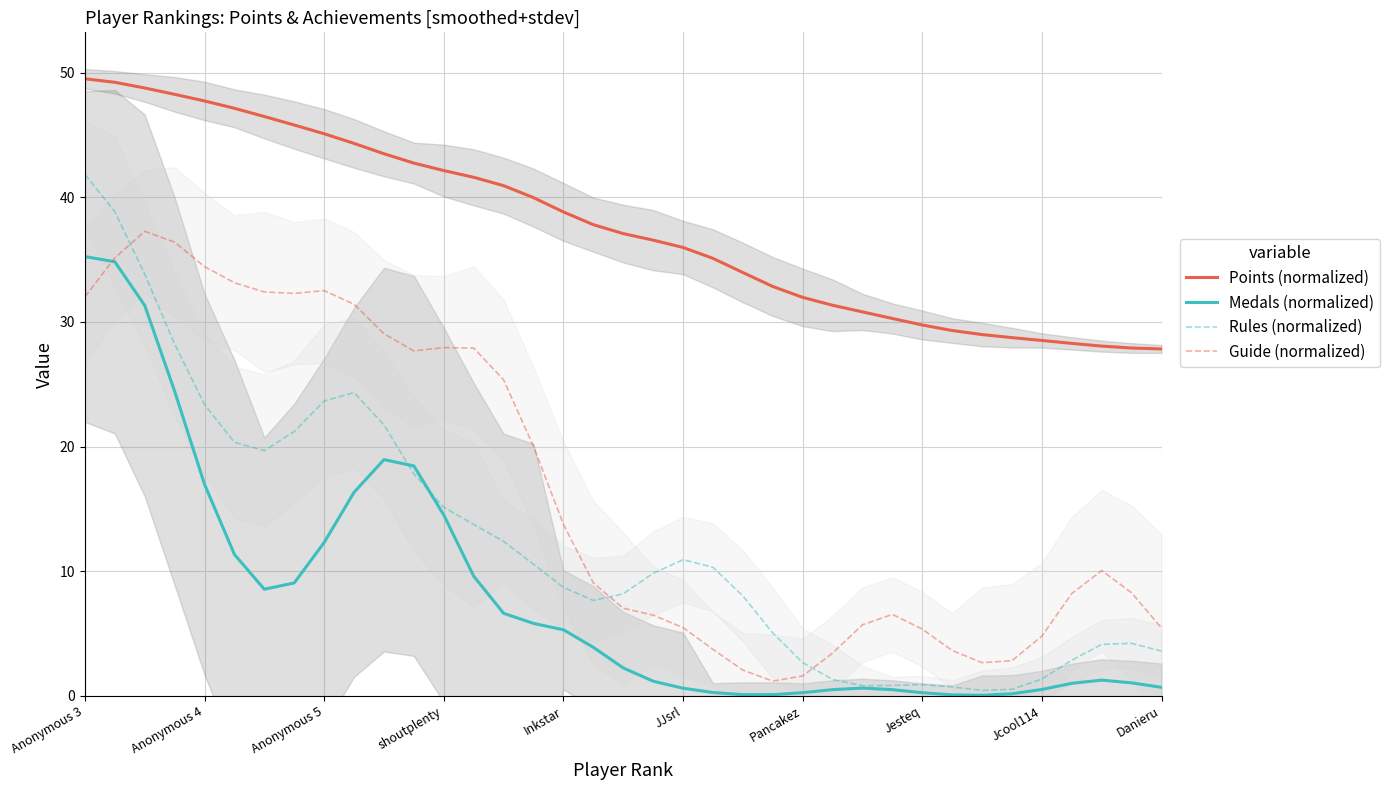

How many values in the Medals (normalized) series exceed 2?

19